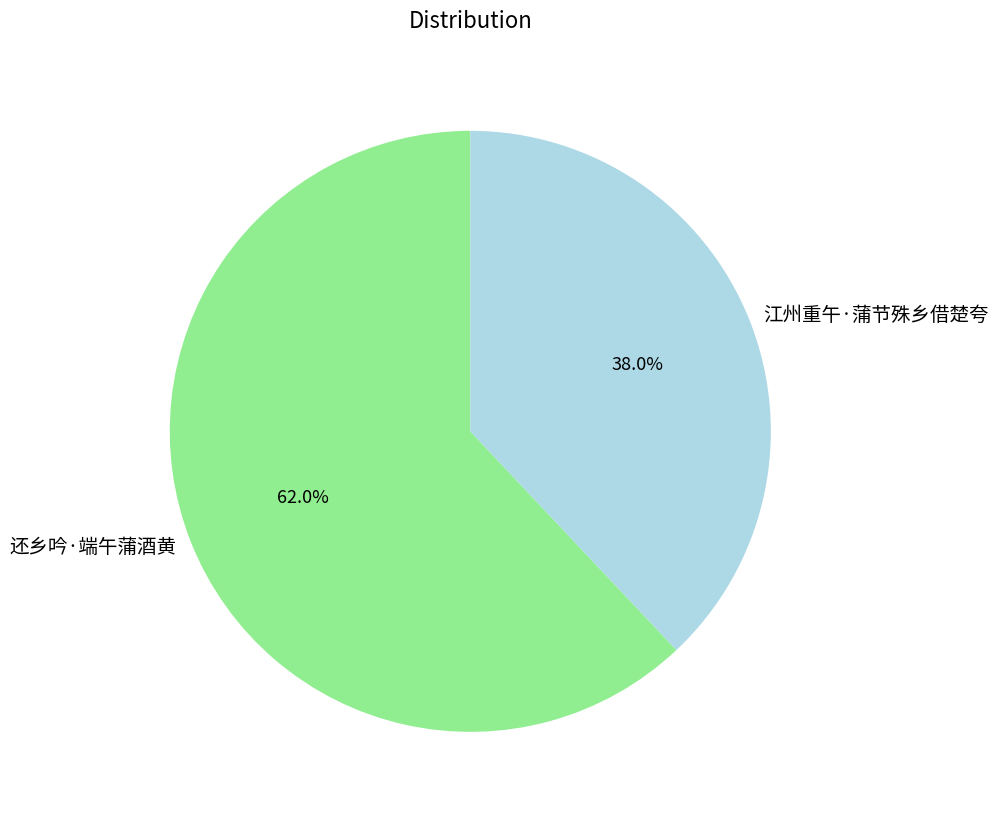

Which category accounts for the majority?

还乡吟·端午蒲酒黄